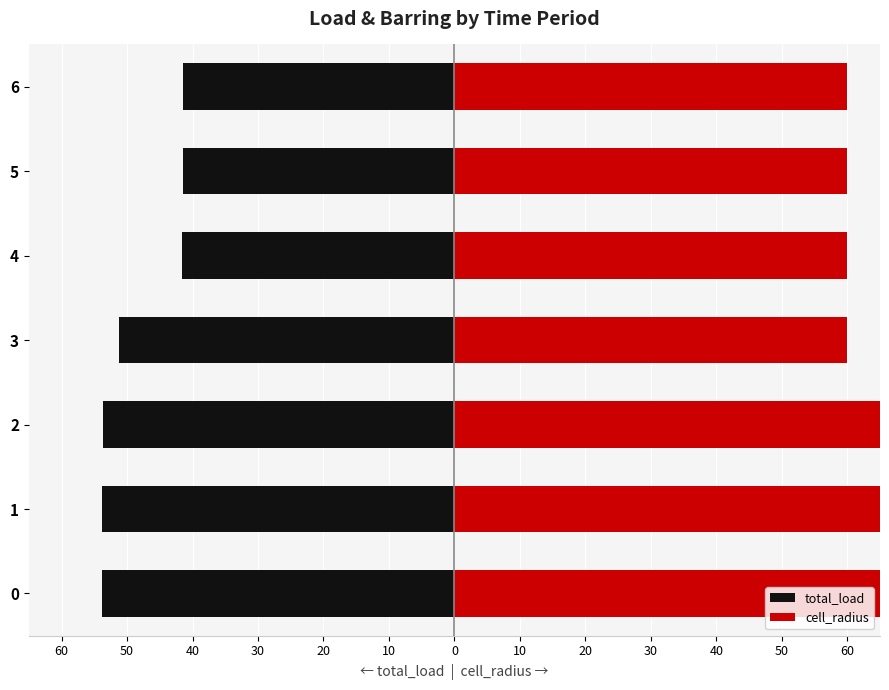

What is the spread (max minus min) of values at 1?

133.8